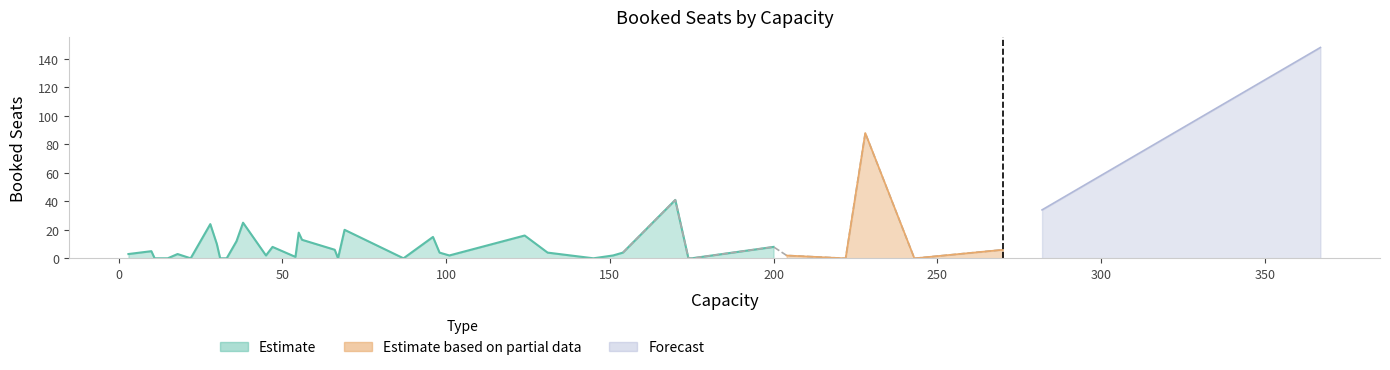

True or false: Estimate and Forecast intersect in this chart.

False